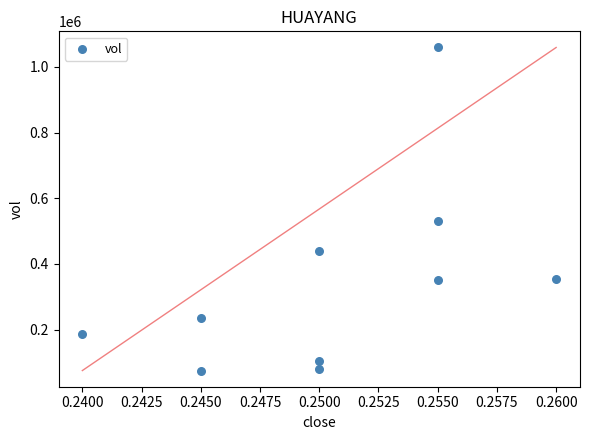

What Y value in the scatter plot is closest to 567250?

531000